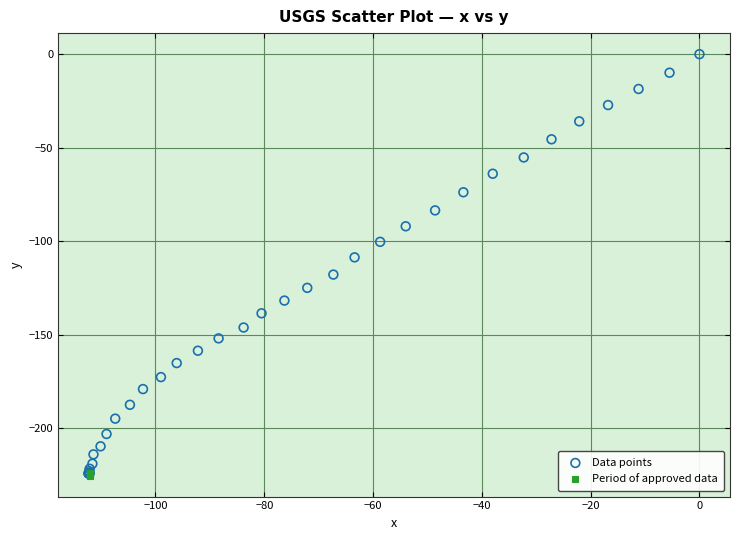

What are all the series names shown in the legend?

Data points, Period of approved data